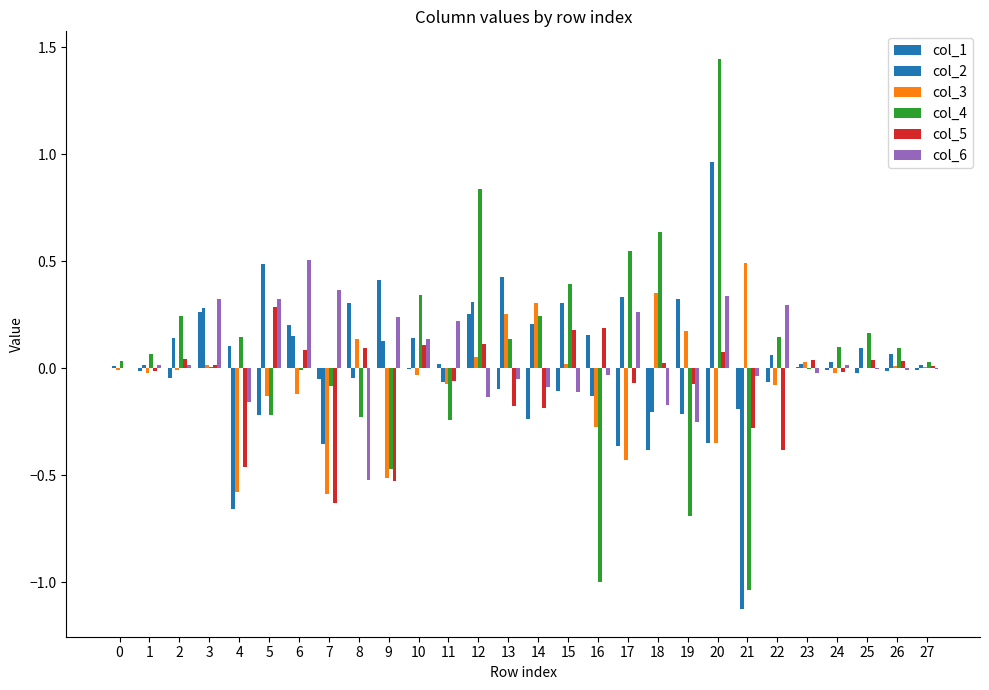

At which category is the sum across all series the highest?

20